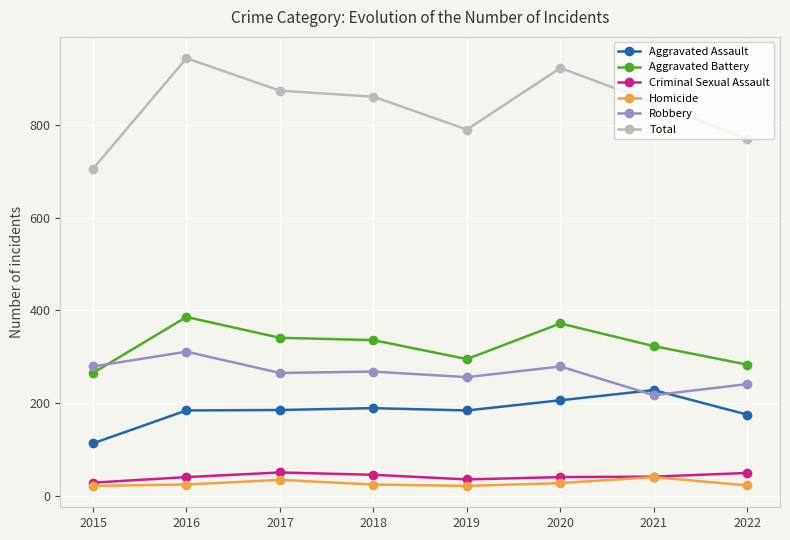

Is it true that Aggravated Assault equals 267 at 2017?

False